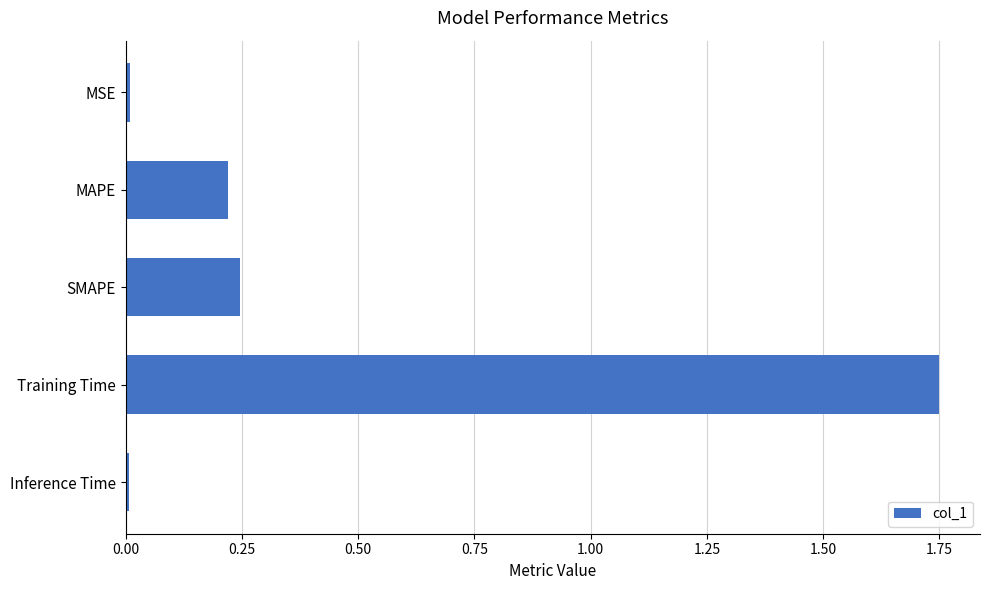

The value at Training Time is 1.2. True or false?

False